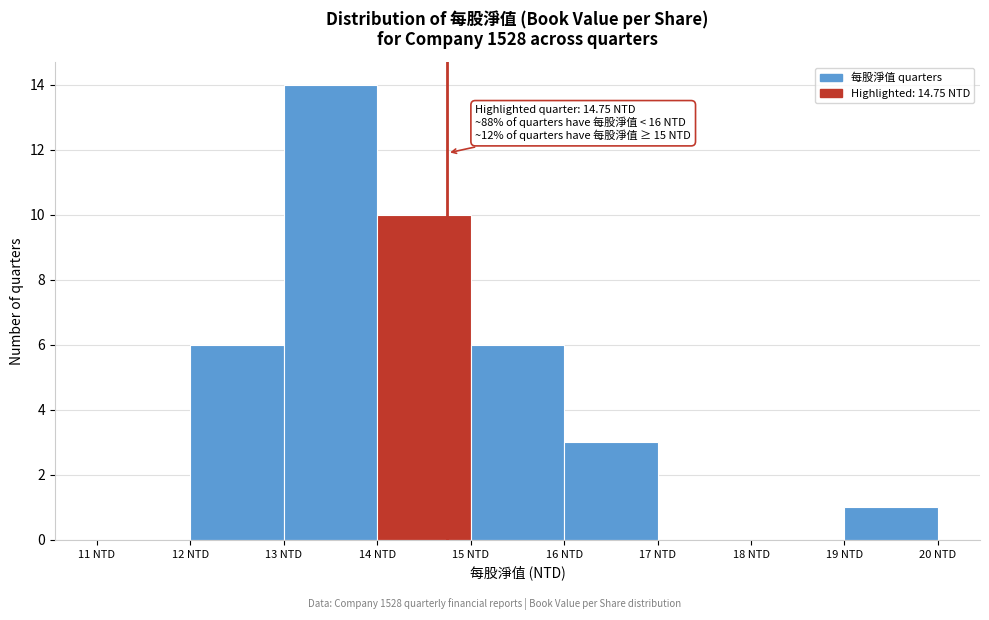

Over which range of the x-axis is the bar tallest?

13 to 14